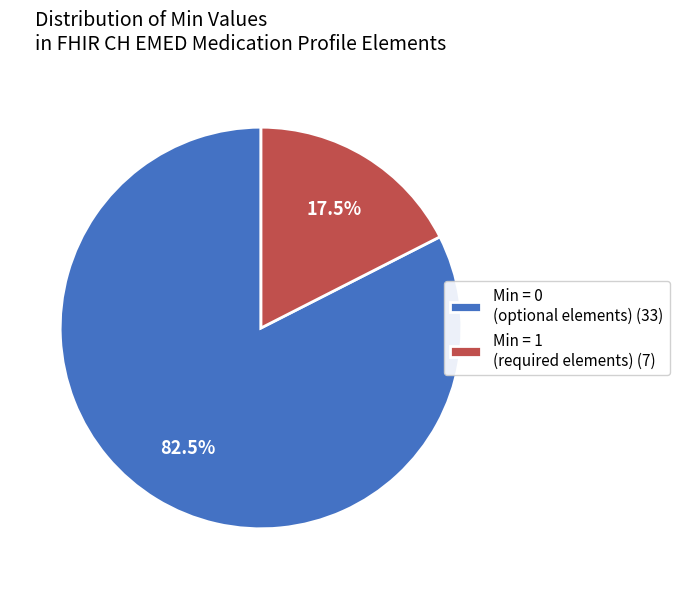

Between Min = 0 (optional elements) (33) and Min = 1 (required elements) (7), which is larger?

Min = 0 (optional elements) (33)